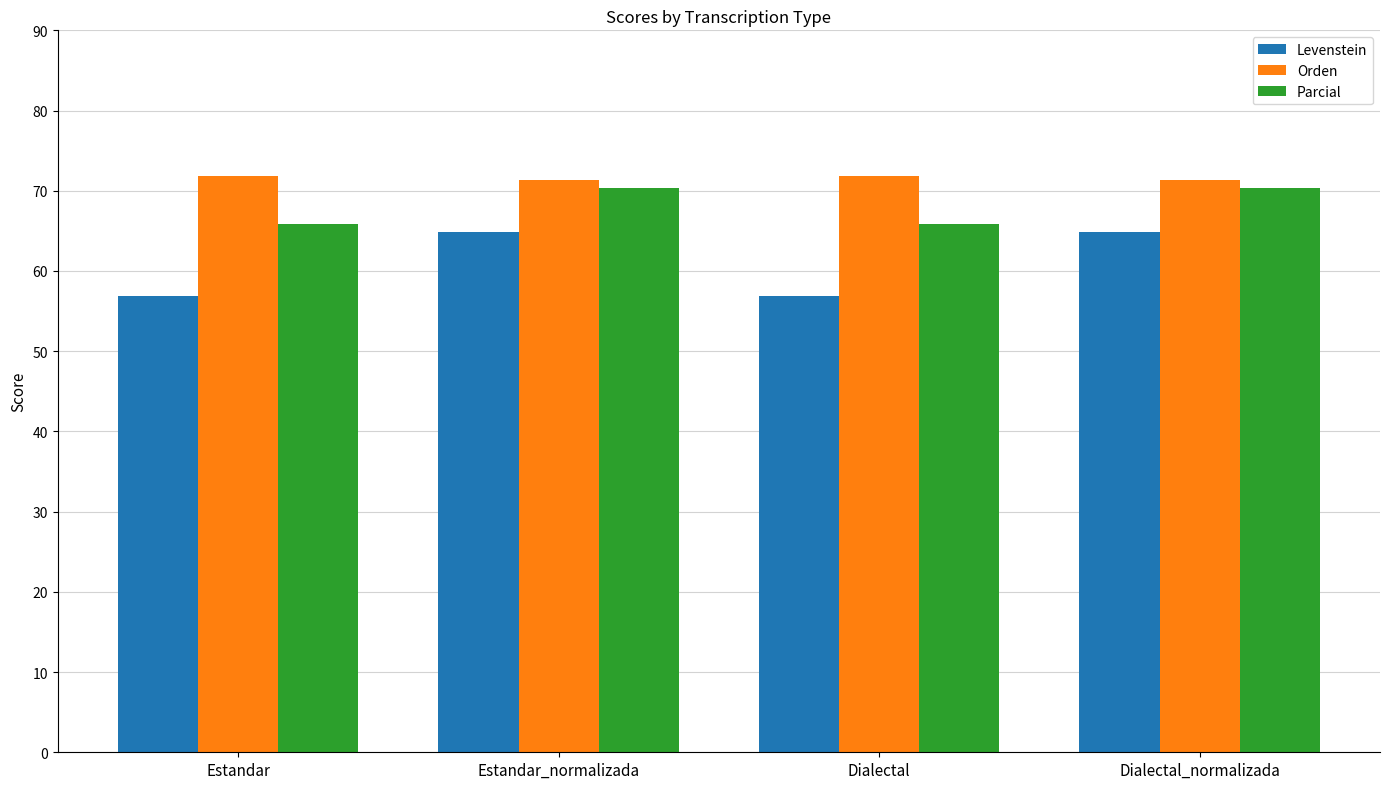

What is the difference between the maximum and minimum values in the Parcial series?

4.4